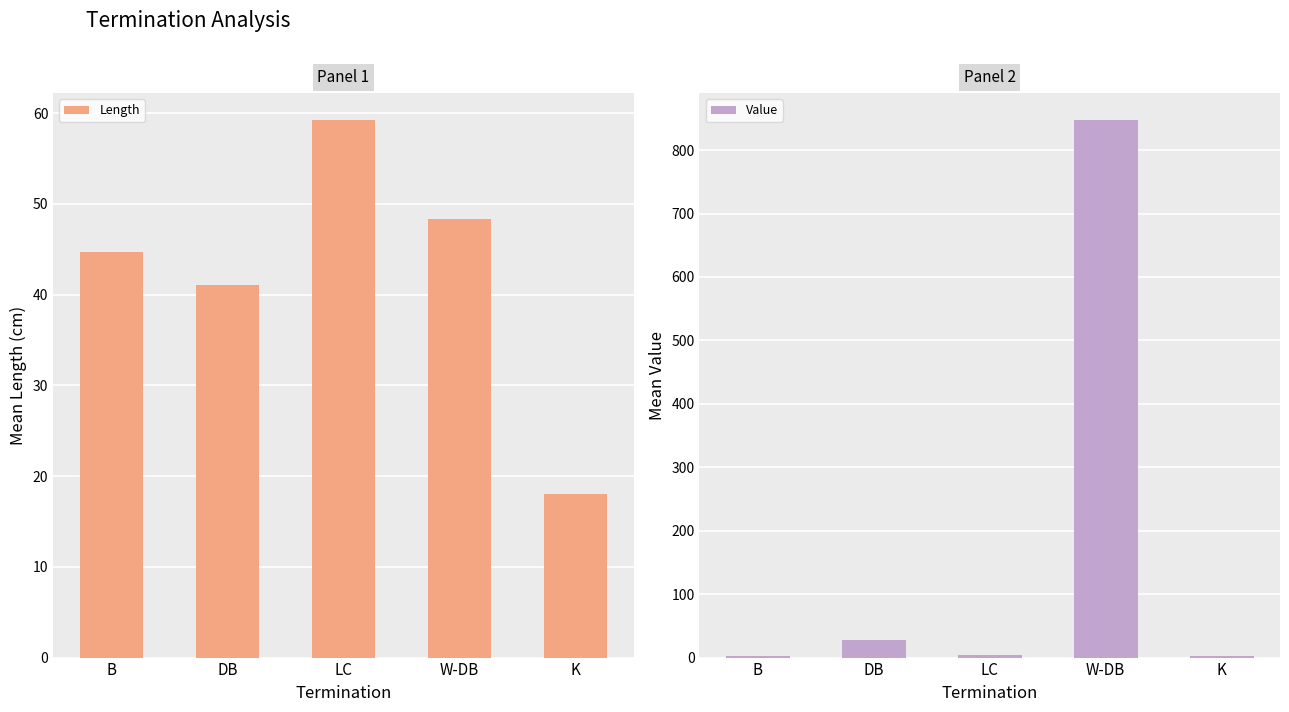

Is it true that Value equals 1.8 at B?

False